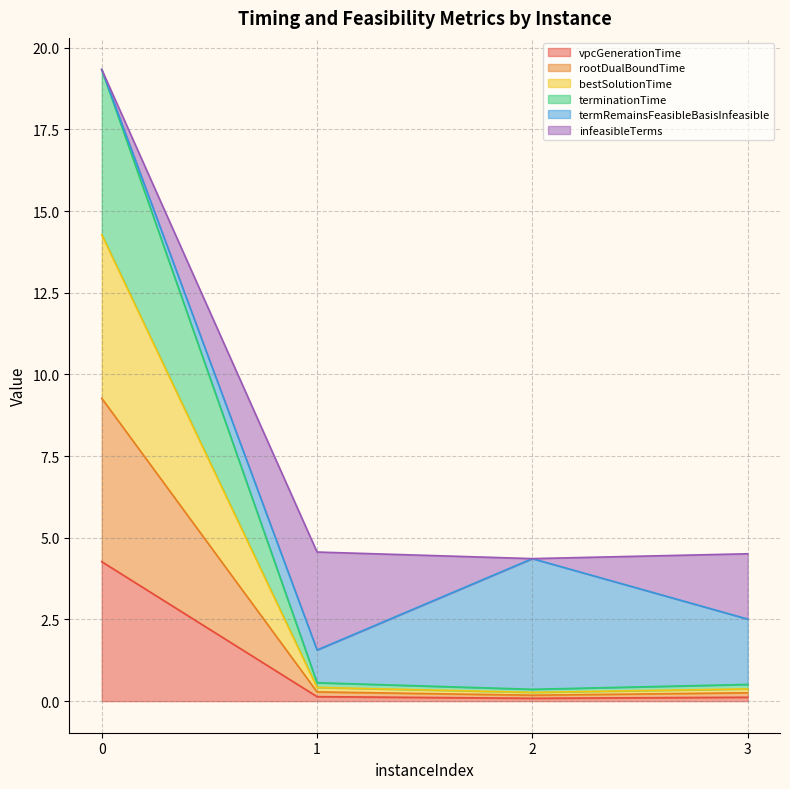

What is the value of the bestSolutionTime point at the 1st from the left?

14.3